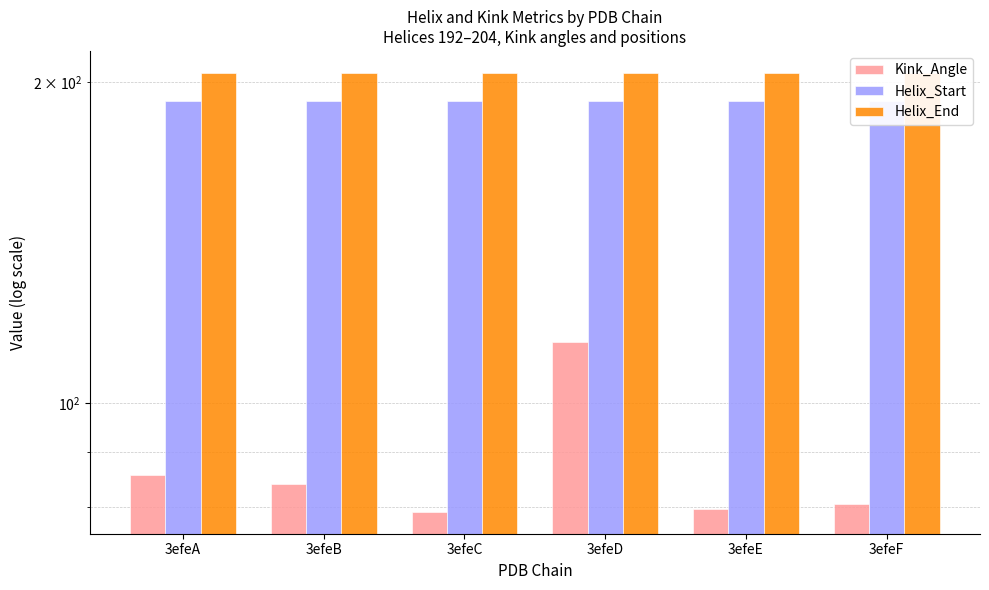

Where is Kink_Angle nearest to the value 96?

3efeA